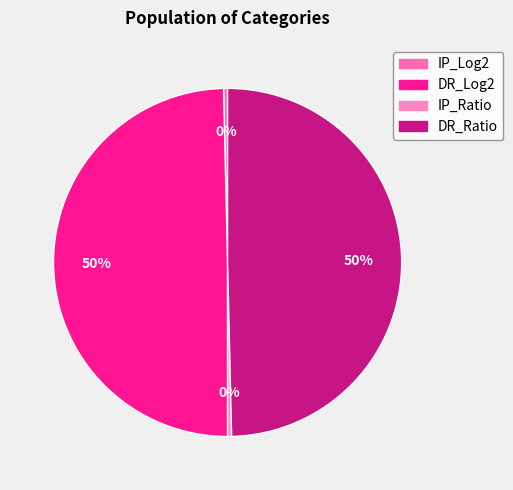

How many slices are in this pie chart?

4